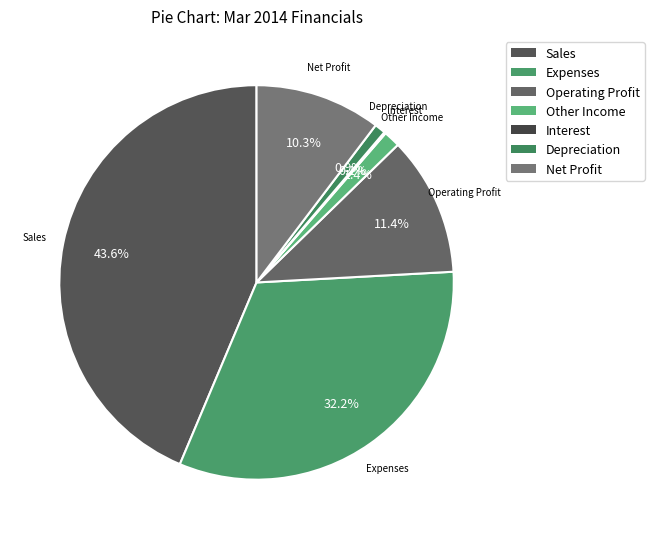

True or false: Other Income accounts for 1% of the total.

True